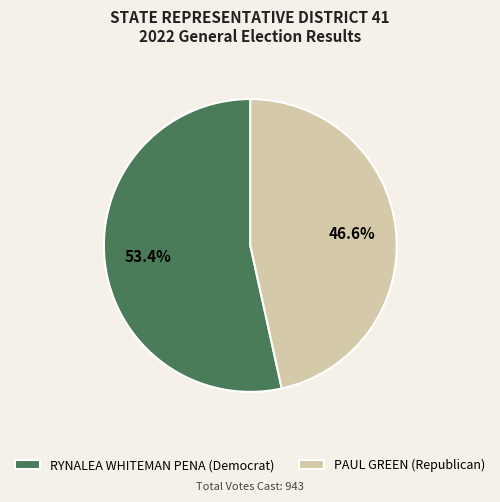

Which category accounts for the majority?

RYNALEA WHITEMAN PENA (Democrat)